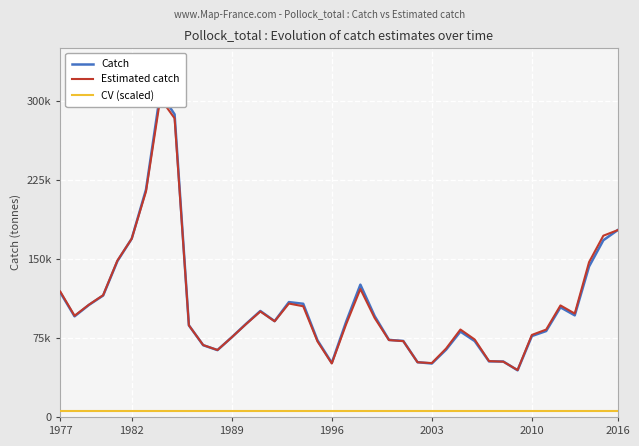

True or false: Catch and Estimated catch cross at least once.

True